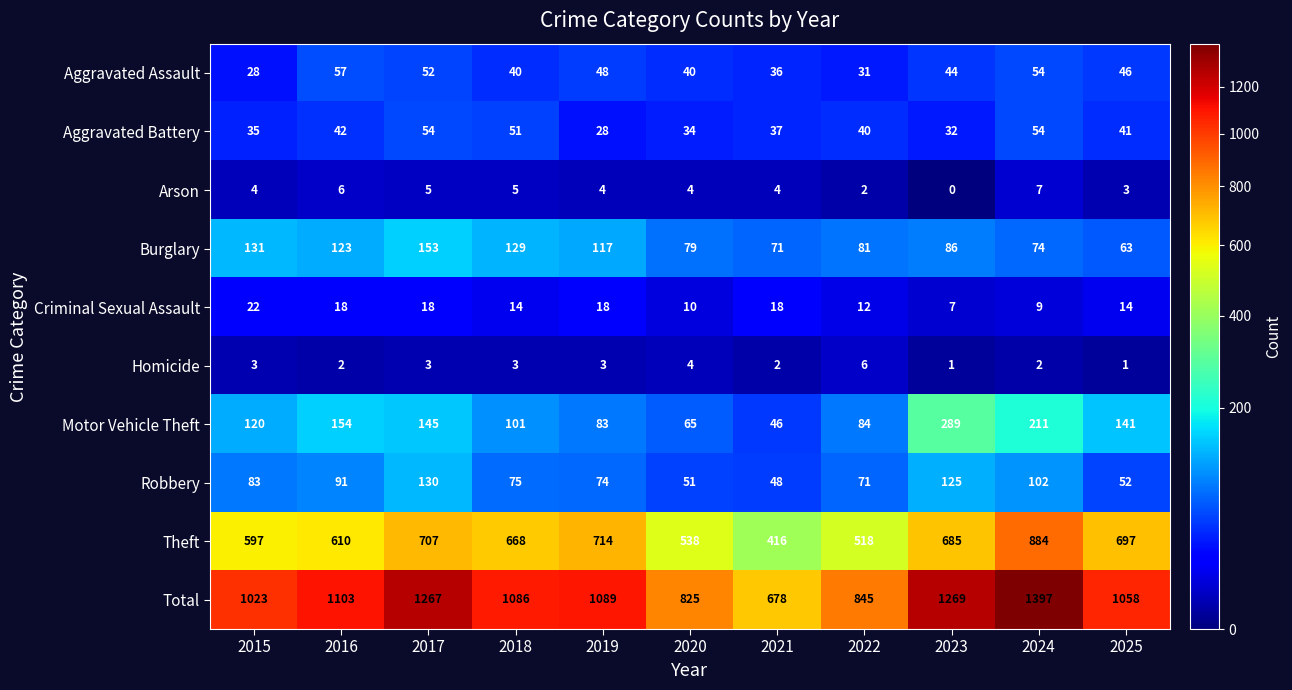

What is the spread (max minus min) of values at 2021?

676